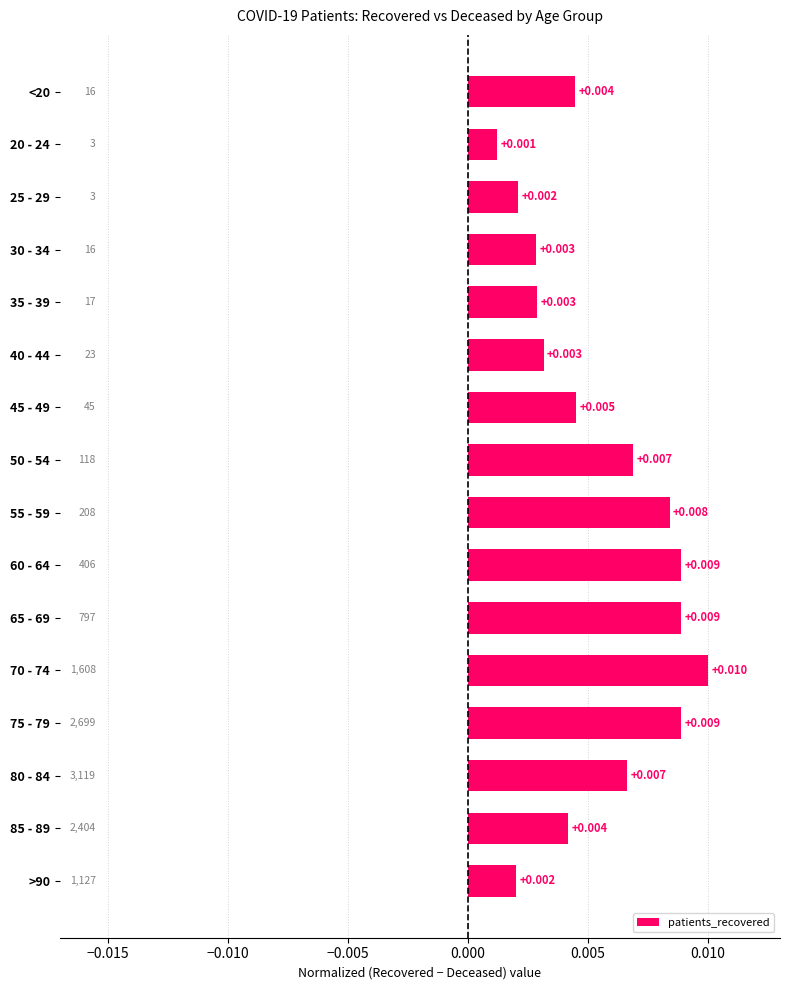

Does the chart contain any negative values?

No